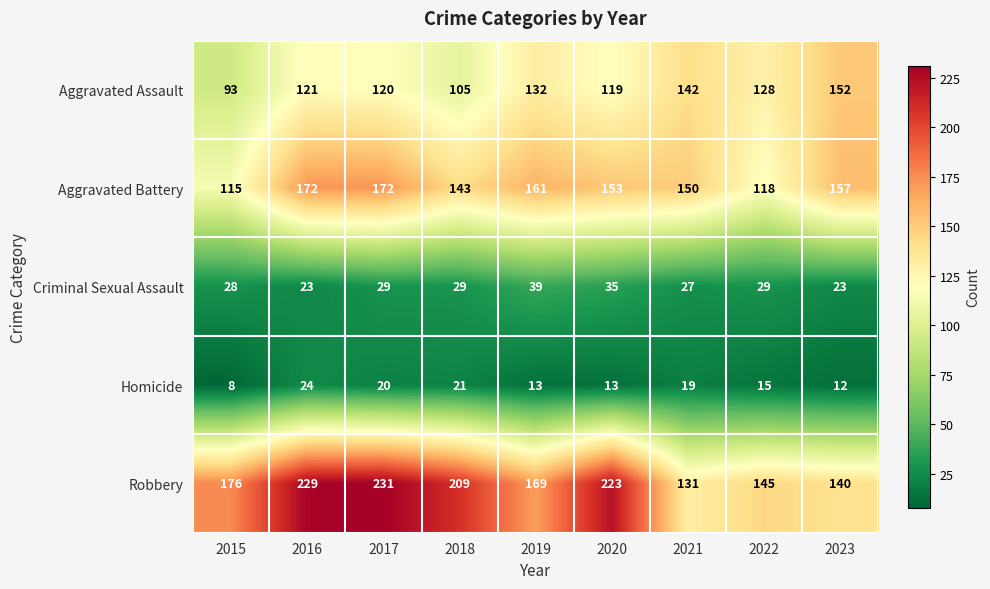

Rank the series by their maximum value, from highest to lowest.

Robbery, Aggravated Battery, Aggravated Assault, Criminal Sexual Assault, Homicide